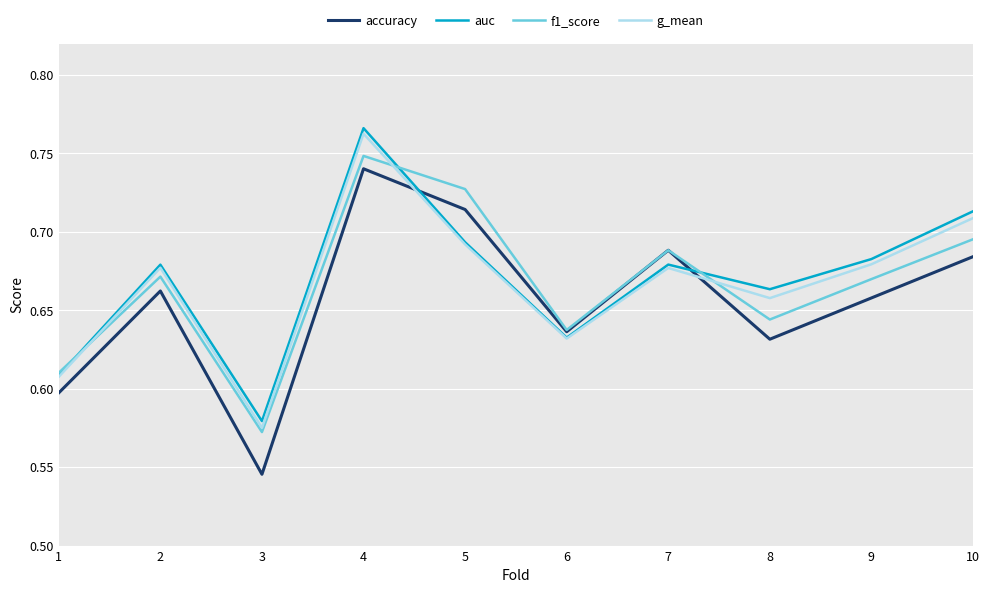

At which label is auc closest to 0?

3